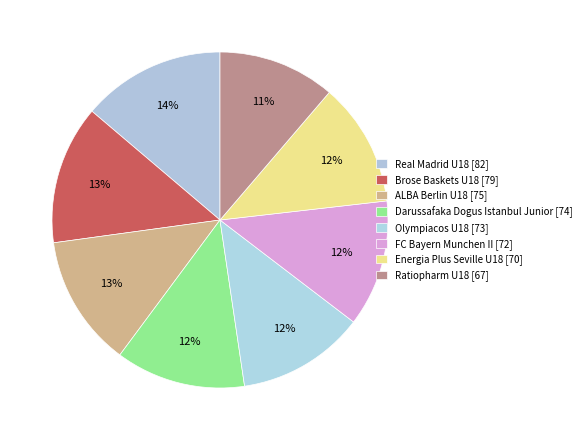

Between Darussafaka Dogus Istanbul Junior and Energia Plus Seville U18, which is larger?

Darussafaka Dogus Istanbul Junior